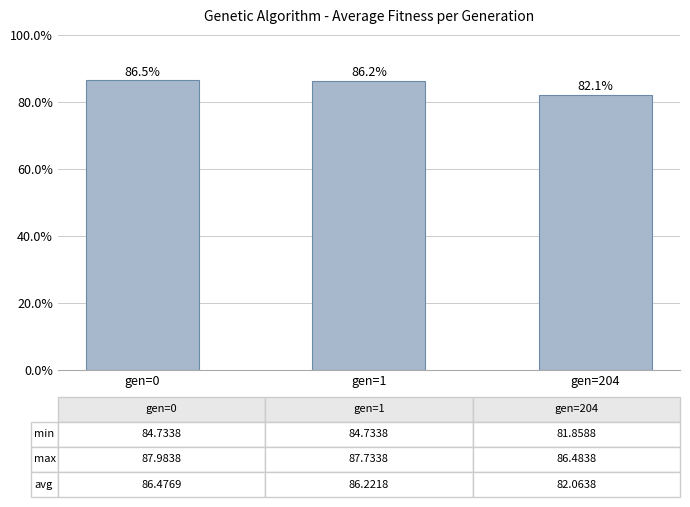

How many series are shown in this chart?

1